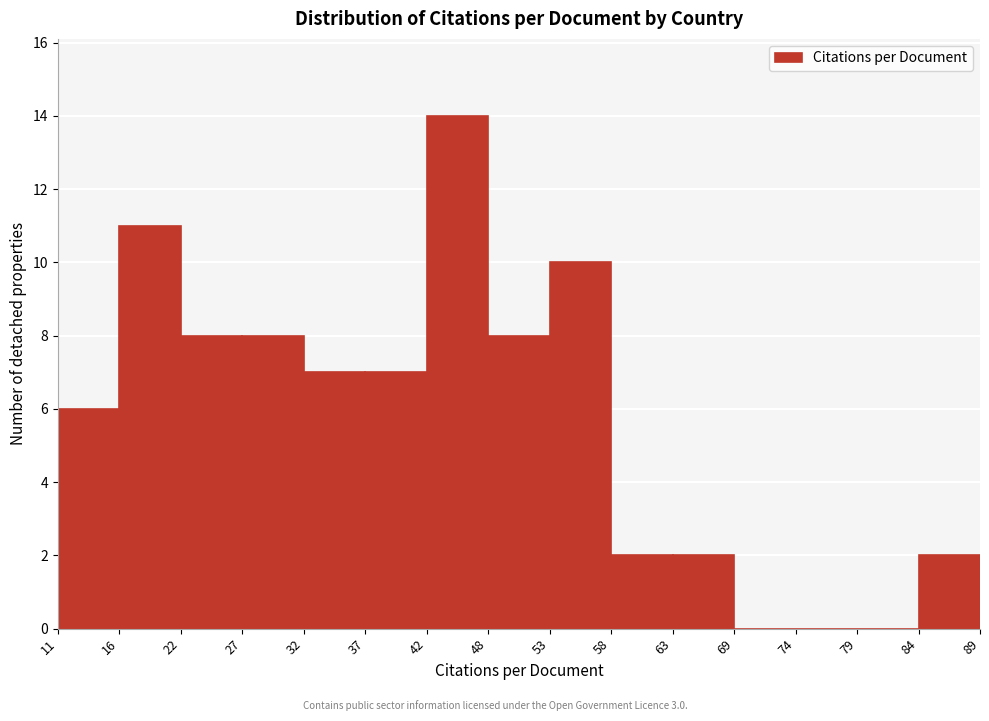

Reading left to right, transcribe this chart: for each bar, give the range it covers on the x-axis and its height. The values are not printed on the chart, so give them approximately, as read against the axis.

11 to 16: 6
16 to 22: 11
22 to 27: 8
27 to 32: 8
32 to 37: 7
37 to 42: 7
42 to 48: 14
48 to 53: 8
53 to 58: 10
58 to 63: 2
63 to 69: 2
69 to 74: 0
74 to 79: 0
79 to 84: 0
84 to 89: 2